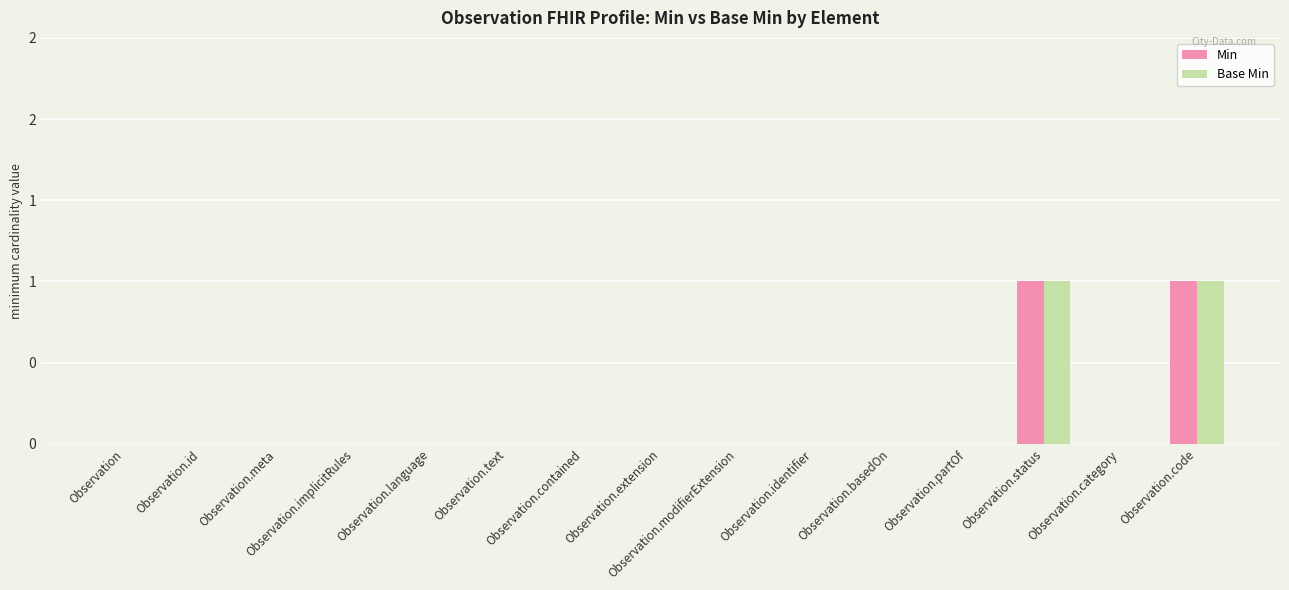

Which series has the largest total across all categories?

Min